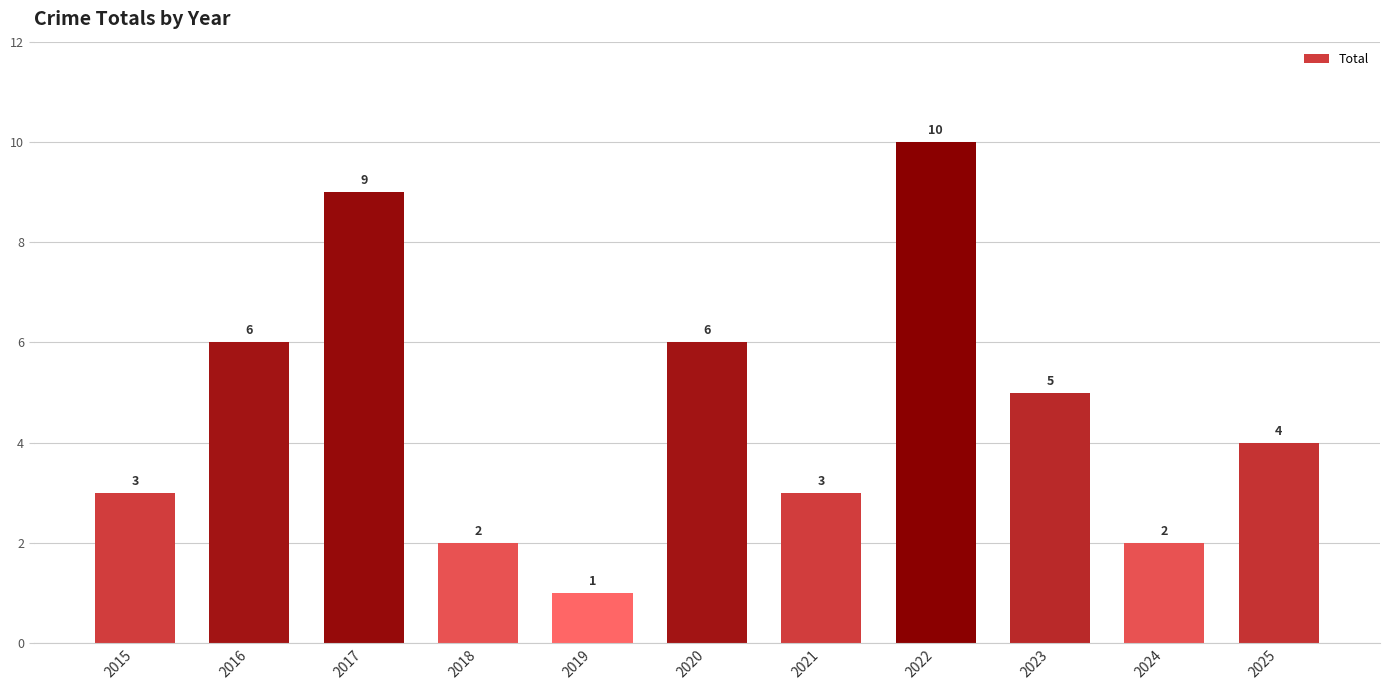

Where is the data nearest to the value 5?

2023